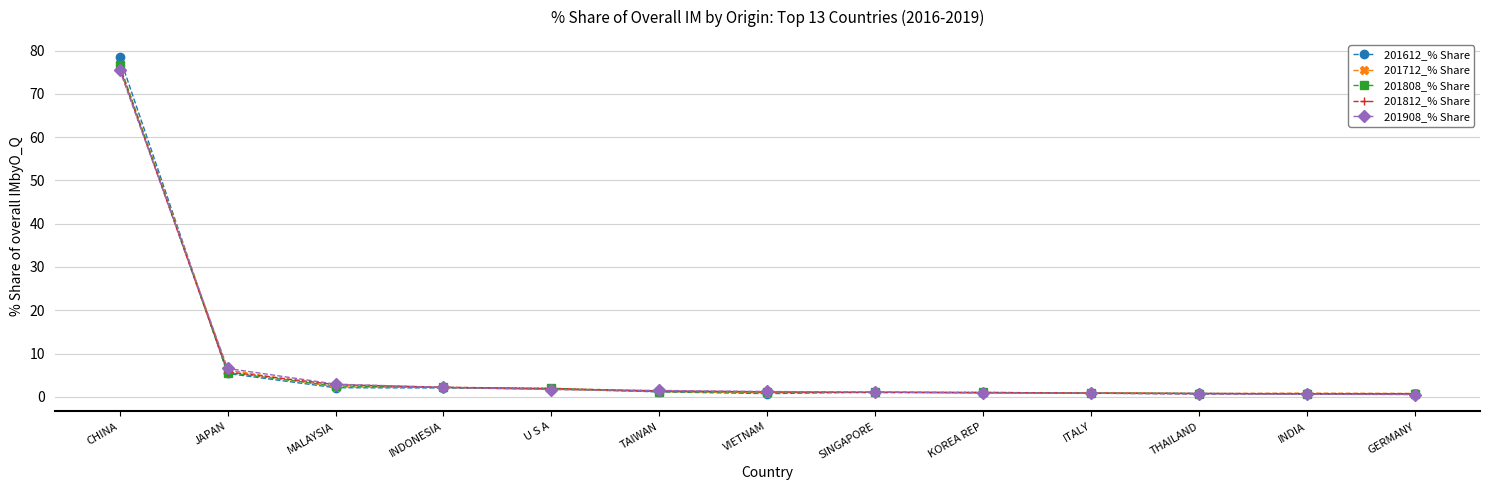

What is the label of the 1st point from the right?

GERMANY